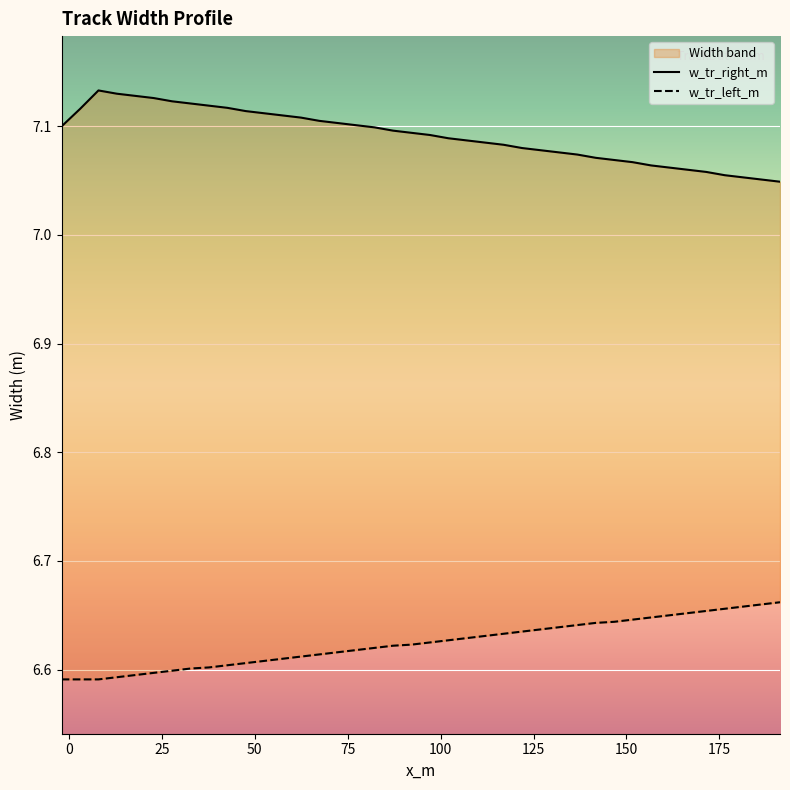

What is the highest value of the w_tr_right_m series?

7.1